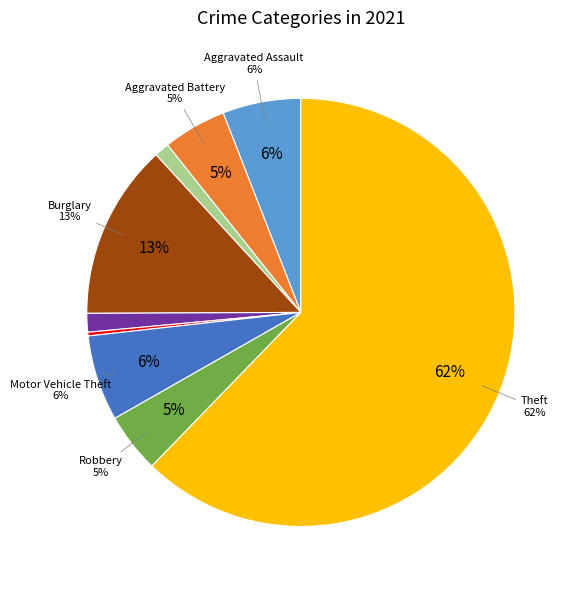

True or false: Theft accounts for 70% of the total.

False